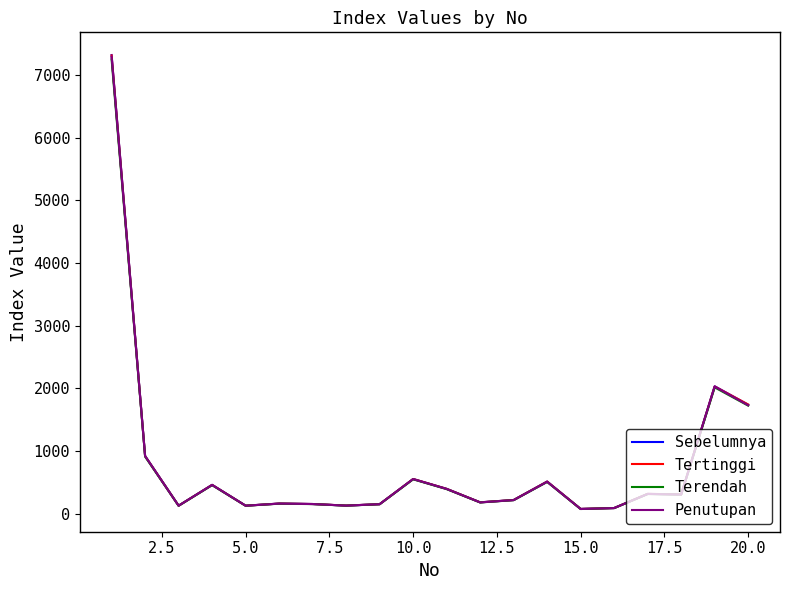

Which series has the widest spread of values?

Sebelumnya